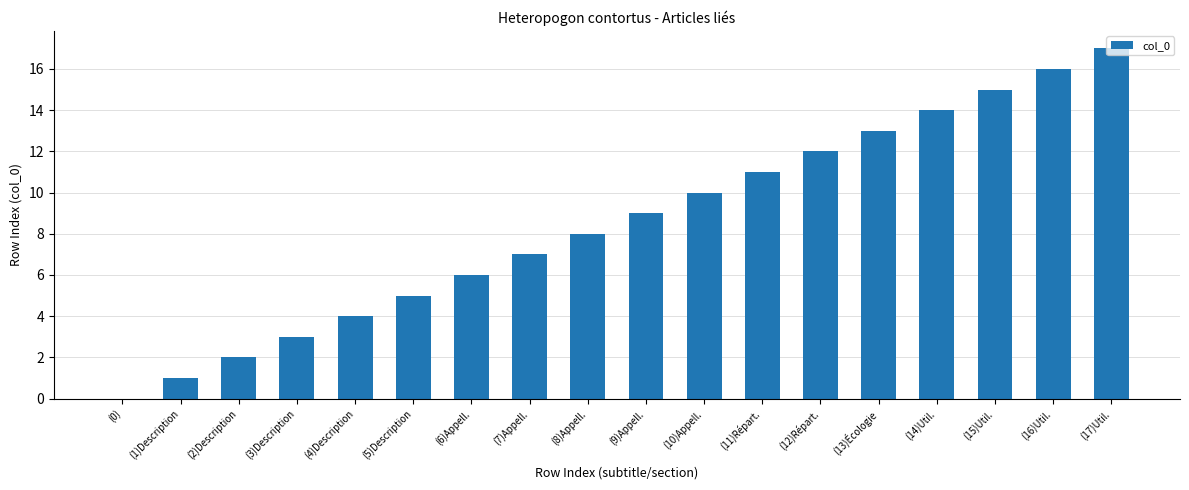

What is the change in value from (1)Description to (3)Description?

+2